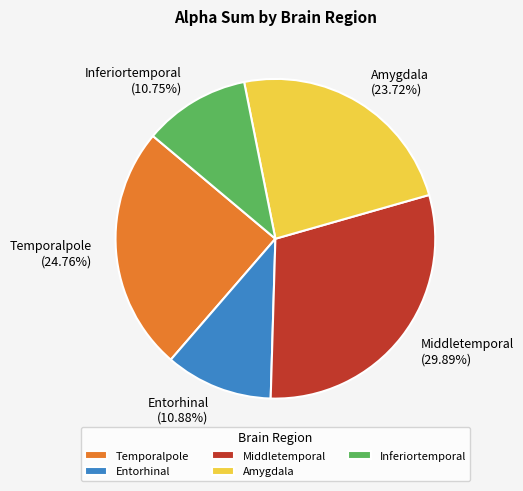

Do Inferiortemporal and Entorhinal together represent more than half of the pie?

No